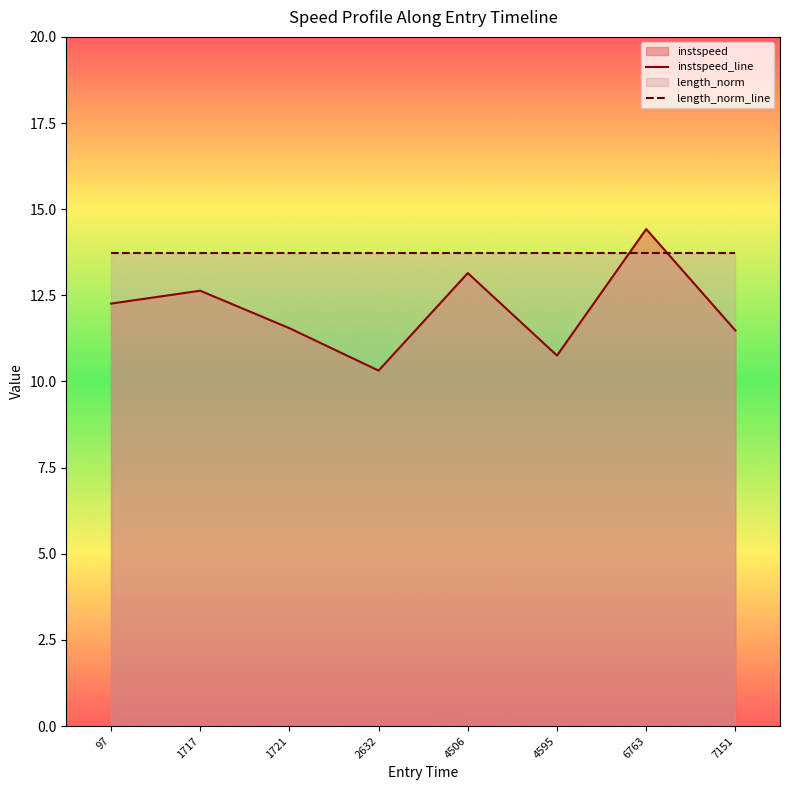

Rank the series by their maximum value, from lowest to highest.

length_norm_line, instspeed_line